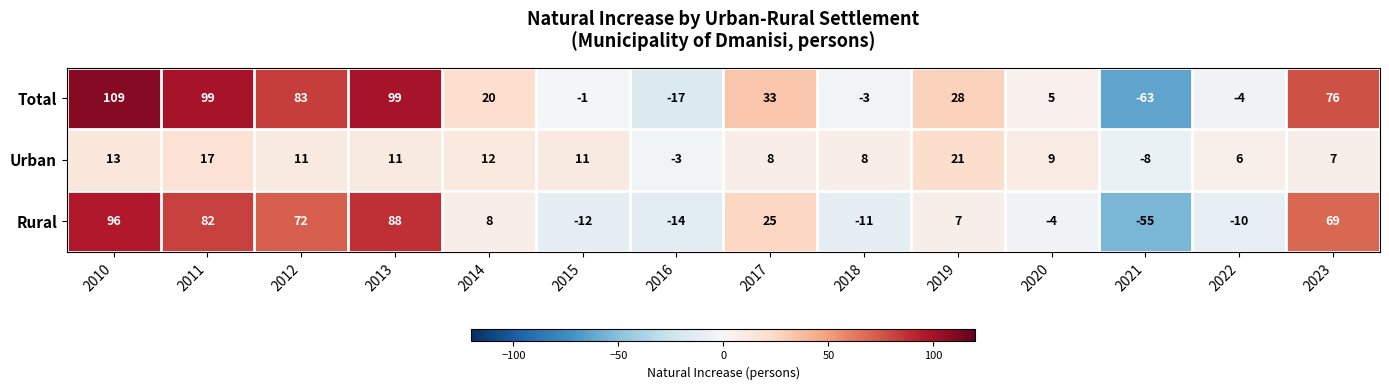

Rank the series by their maximum value, from lowest to highest.

Urban, Rural, Total